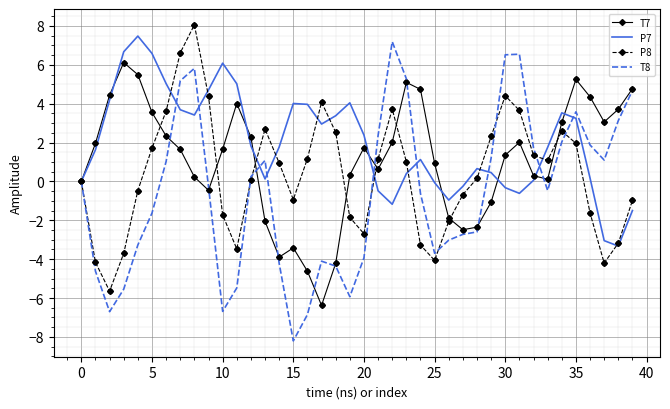

Which series has the largest total across all categories?

P7